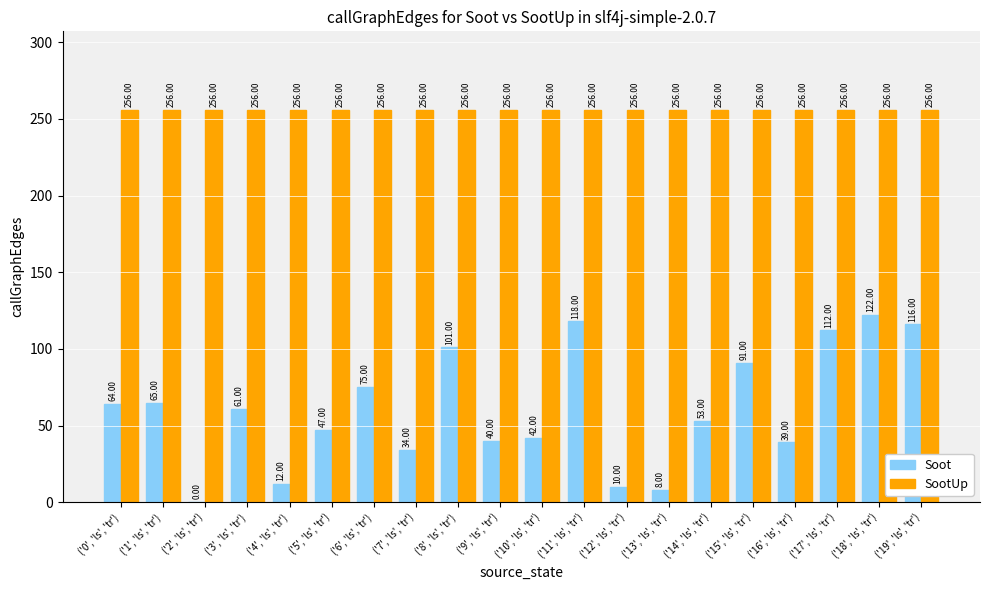

What is the average value of the SootUp series?

256